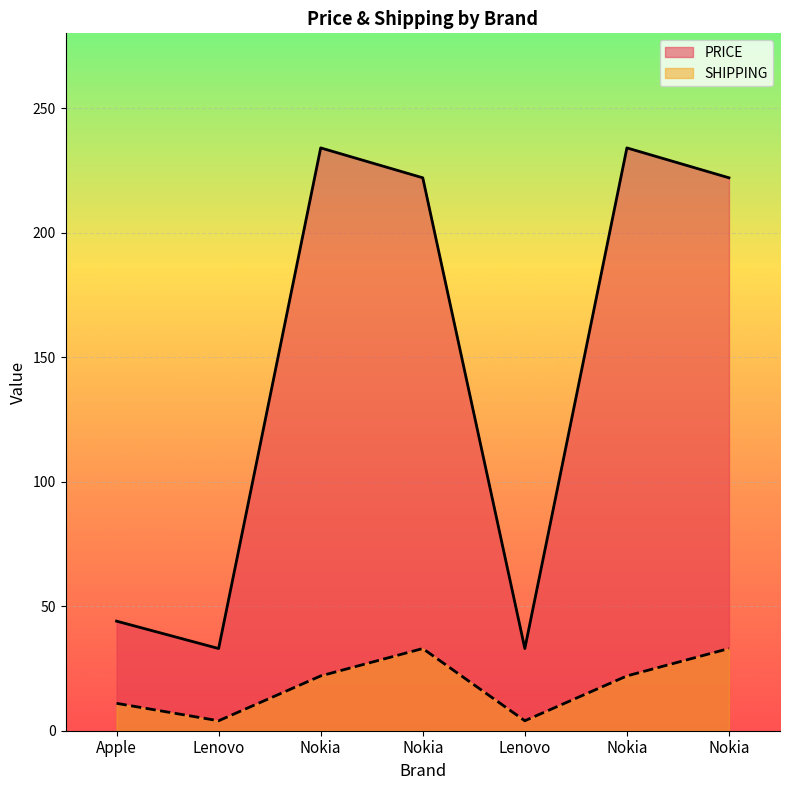

What is the difference between the second highest and second lowest values in the PRICE series?

201